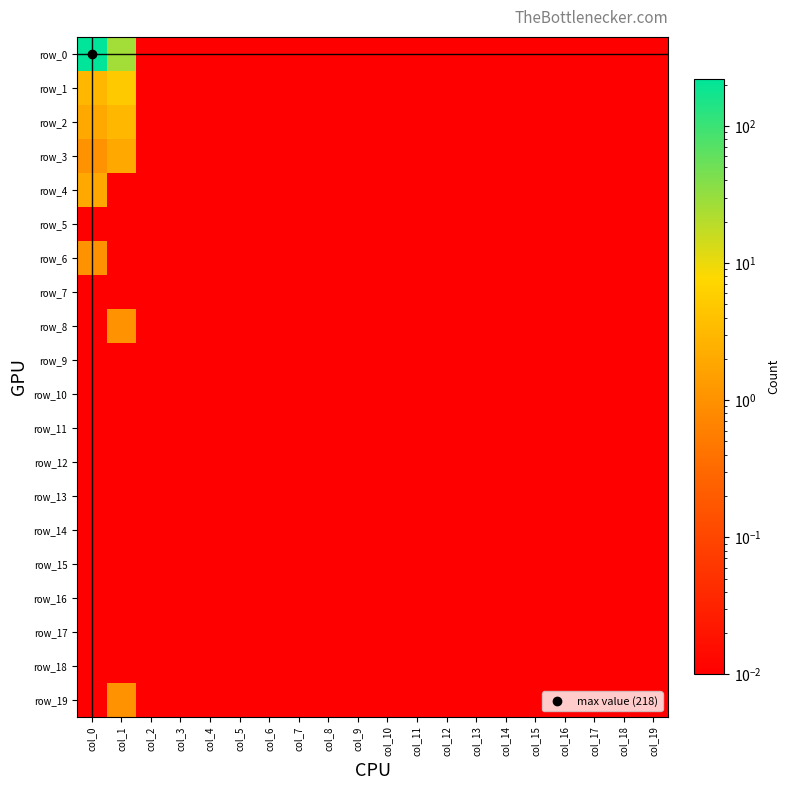

Between col_3 and col_14, which series saw the biggest shift?

row_0